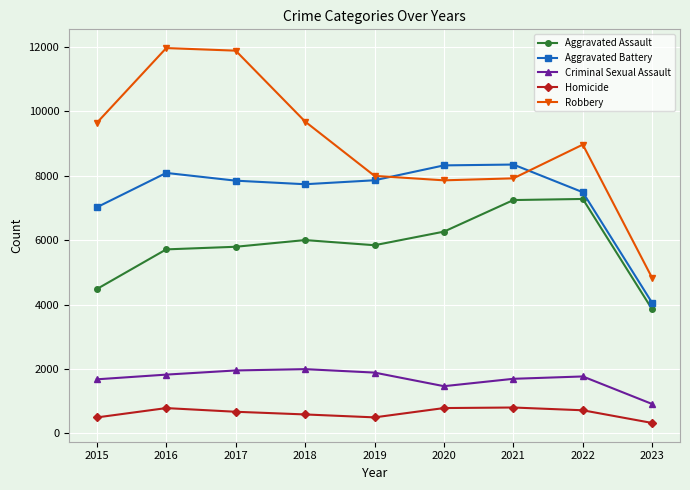

What is the approximate value of Aggravated Assault at 2016, to the nearest 100?

5700